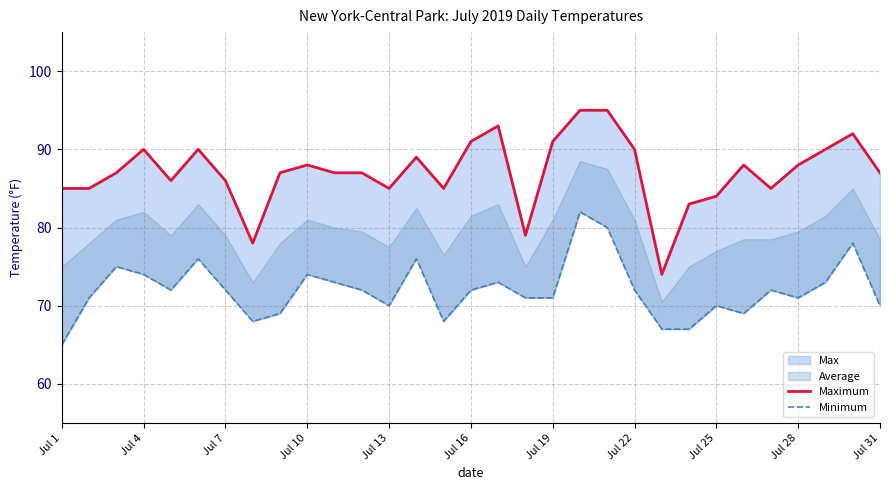

At how many categories does at least one series exceed 81?

28